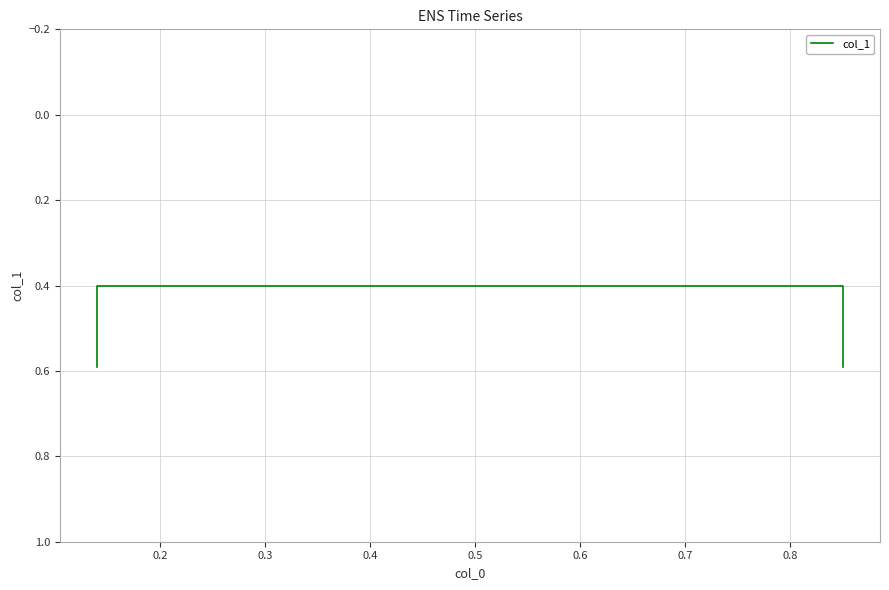

The value at 0.1 is 0.4. True or false?

False